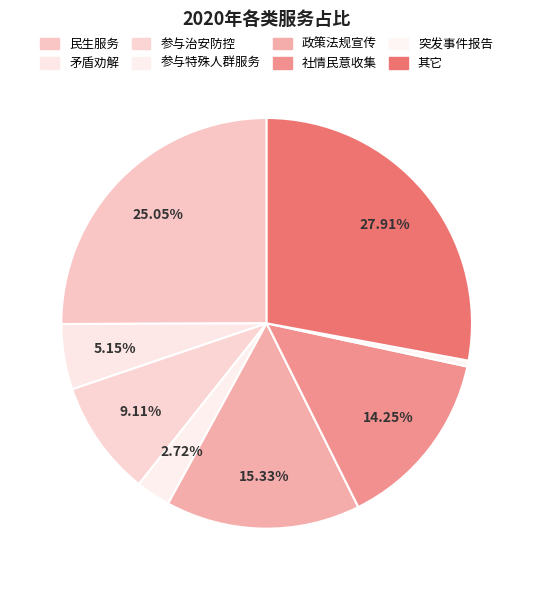

Is 参与治安防控 the majority of the pie?

No